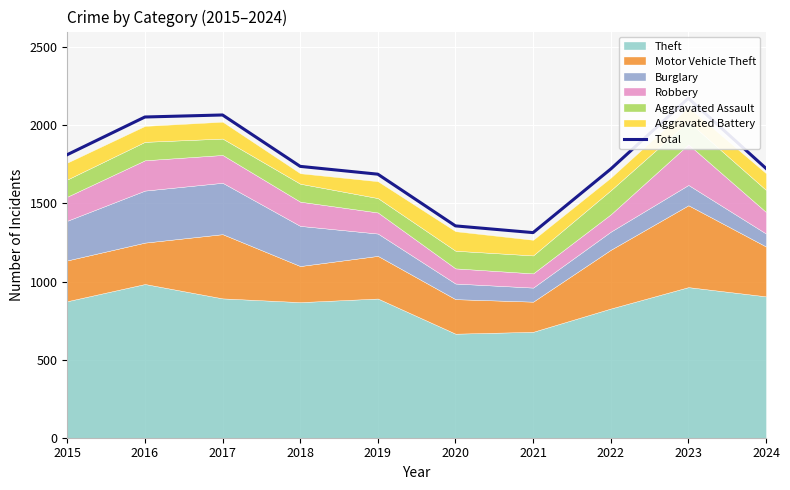

What is the smallest value displayed?

1313